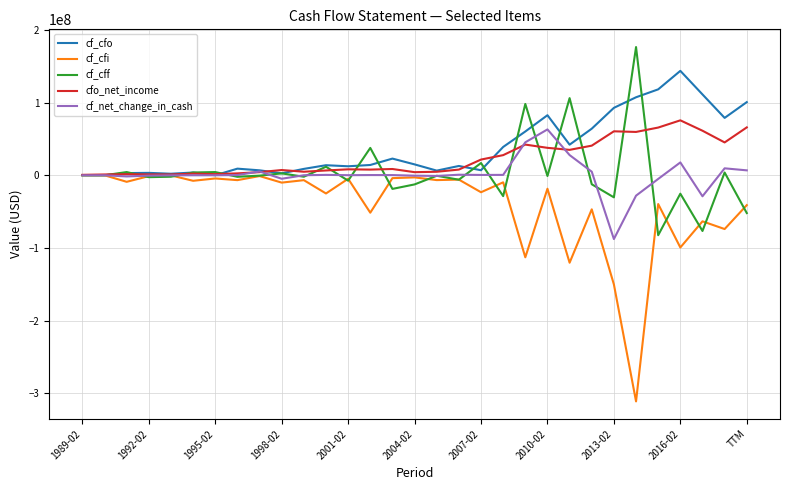

At how many categories does at least one series exceed 29007665?

13